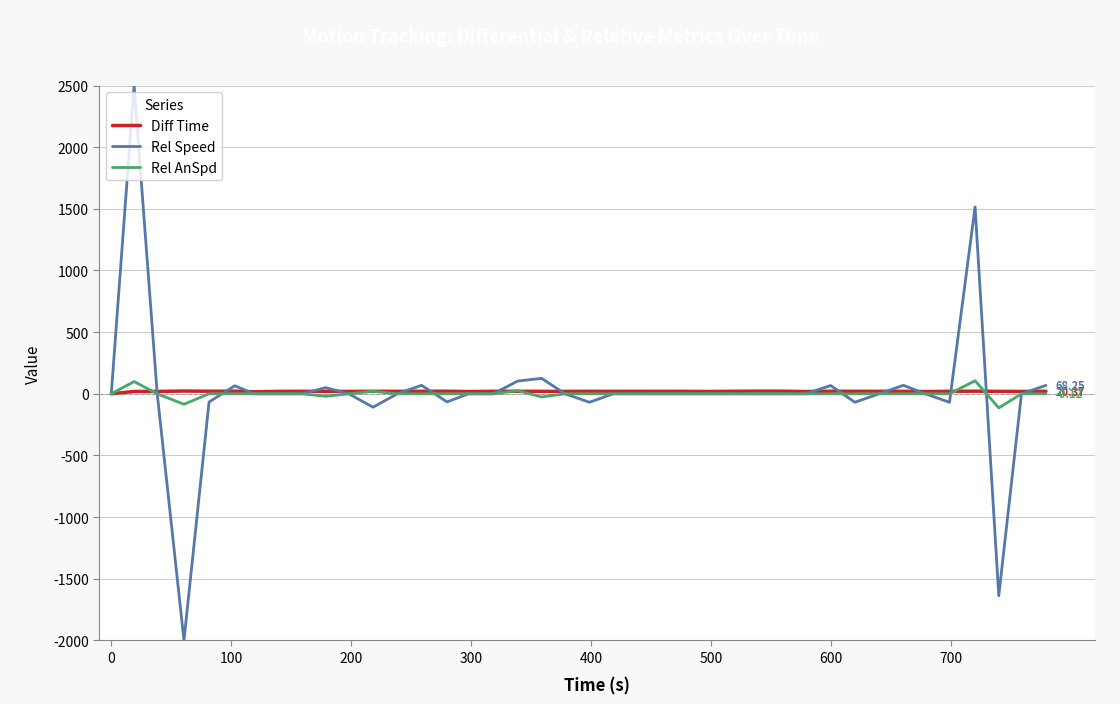

Which series has the largest range (max minus min)?

Rel Speed